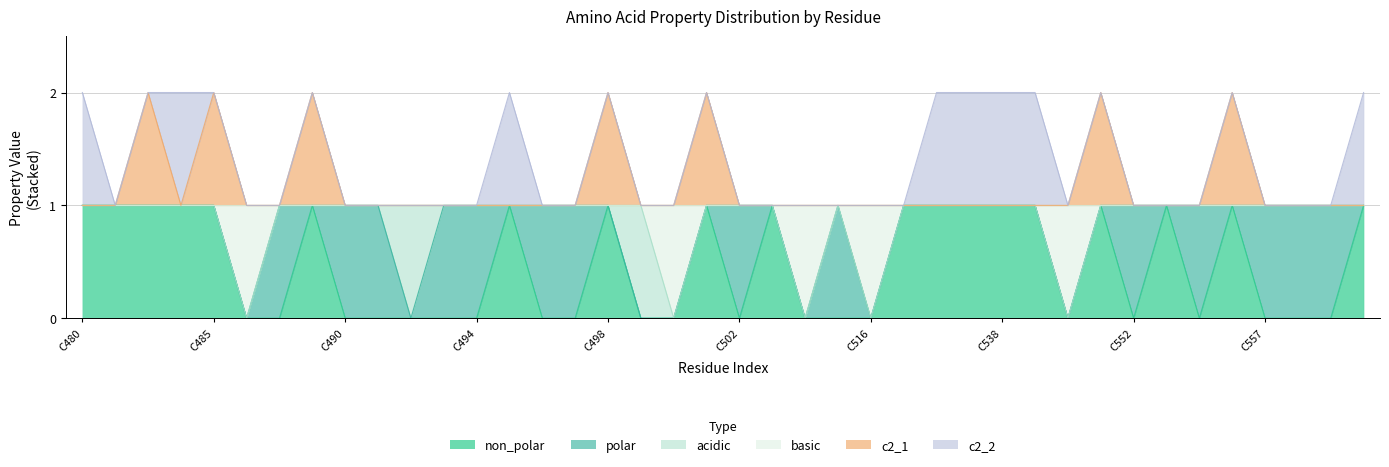

At which category does the chart reach its peak across all series?

C483